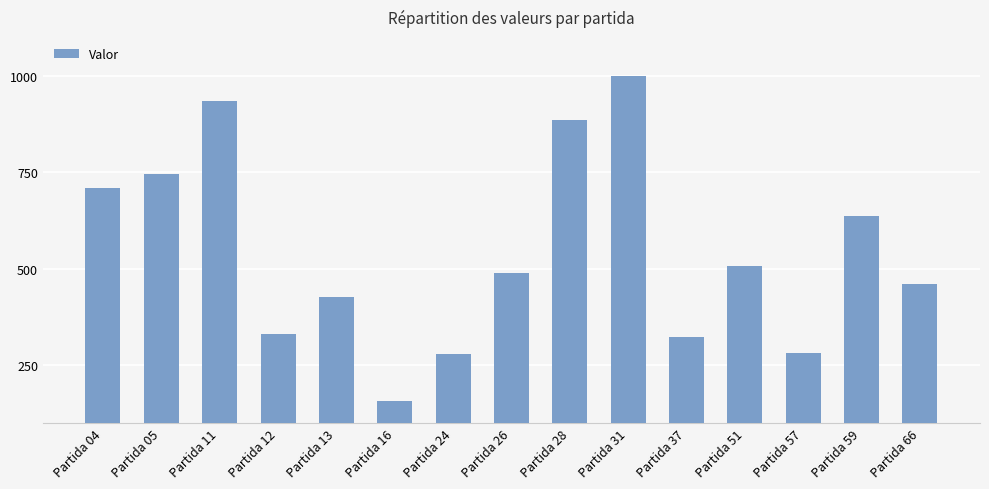

Which category has the highest value across all series?

Partida 31